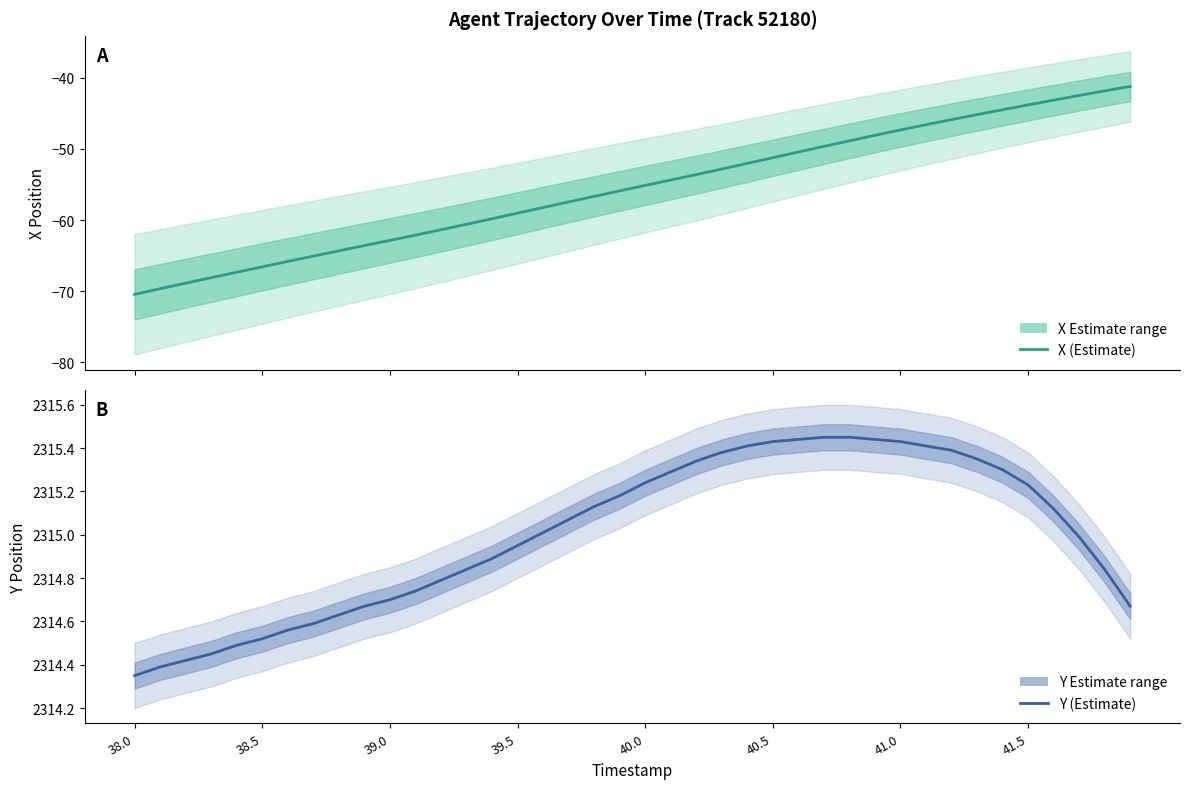

What is the average value of the X (Estimate) series?

-55.6